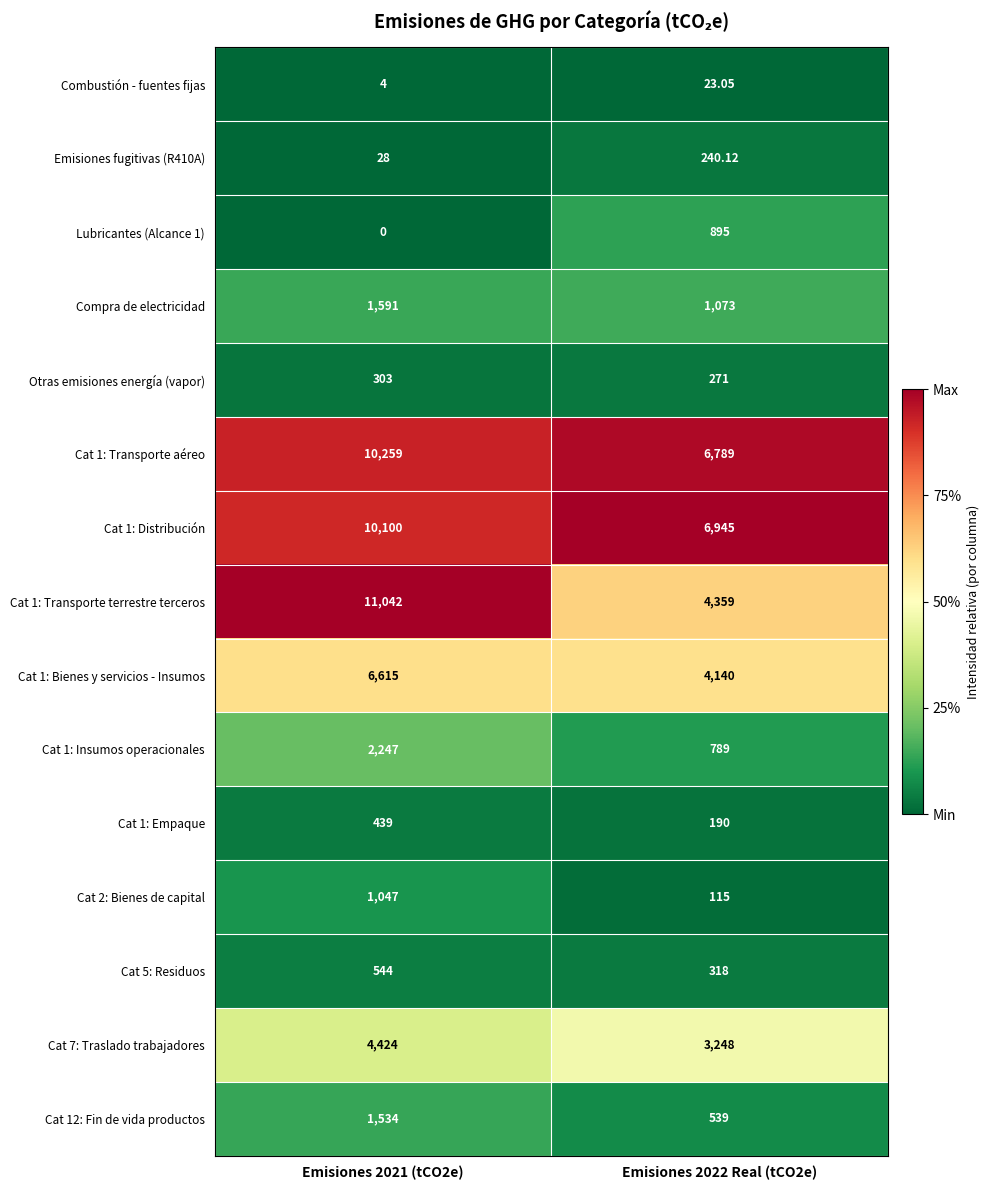

Is the value of Cat 1: Empaque at Emisiones 2022 Real (tCO2e) greater than the value of Lubricantes (Alcance 1) at Emisiones 2022 Real (tCO2e)?

No